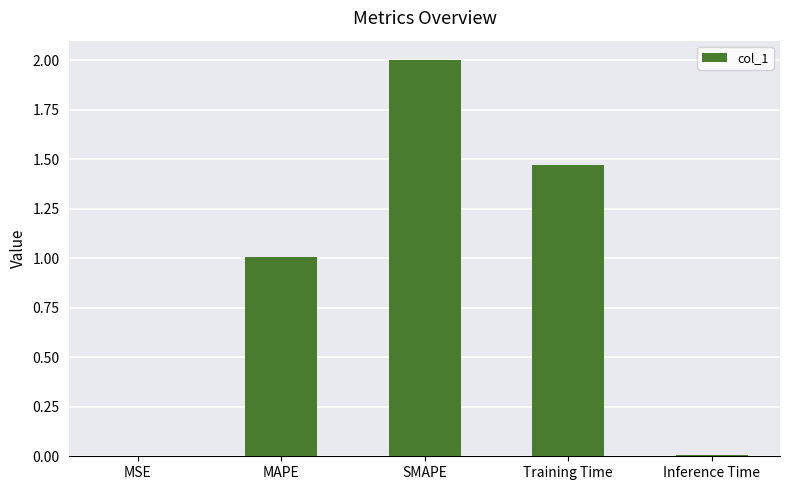

What is the sum of the values at MAPE and Inference Time?

1.0